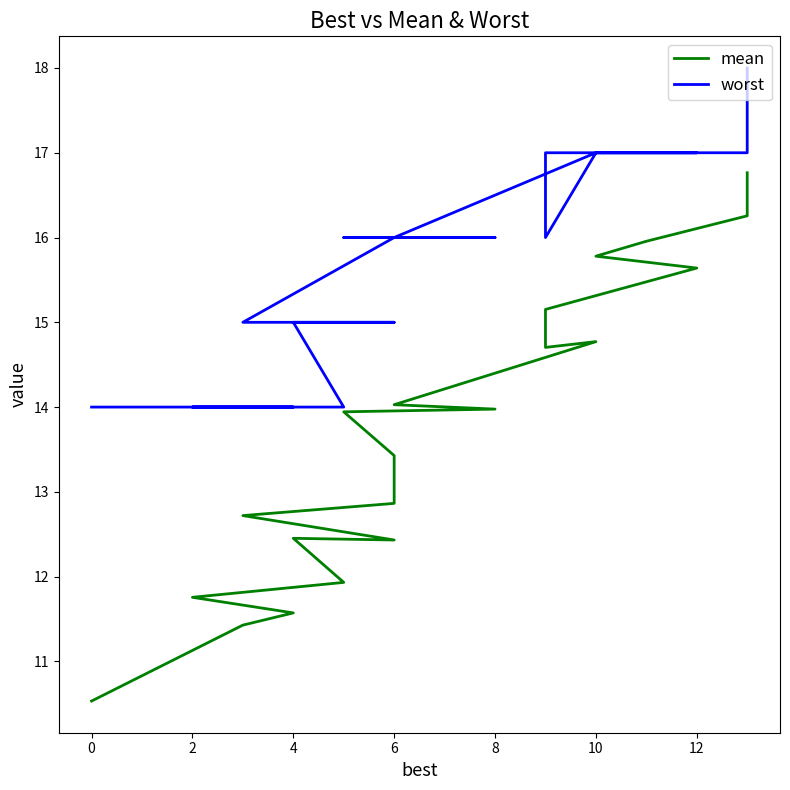

Between 2 and 14, which is larger?

2